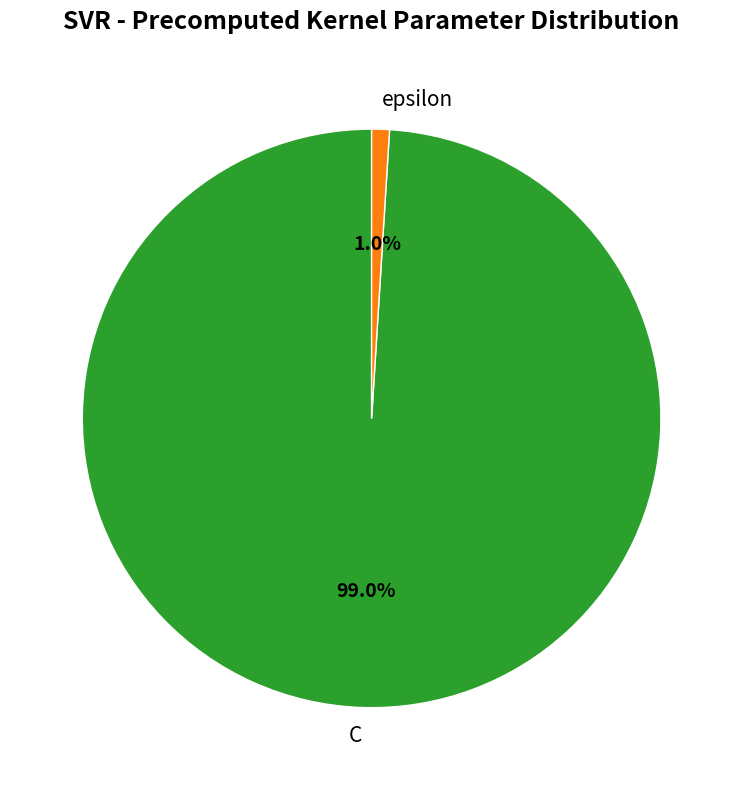

Which has a higher value, C or epsilon?

C